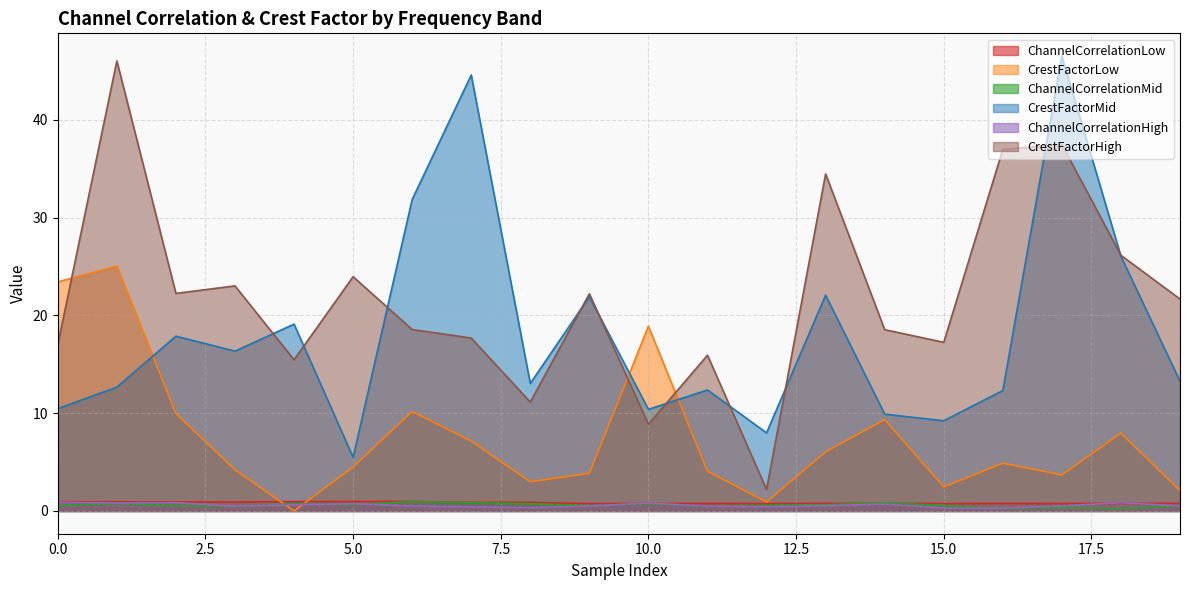

Where is the first local maximum for CrestFactorHigh?

1